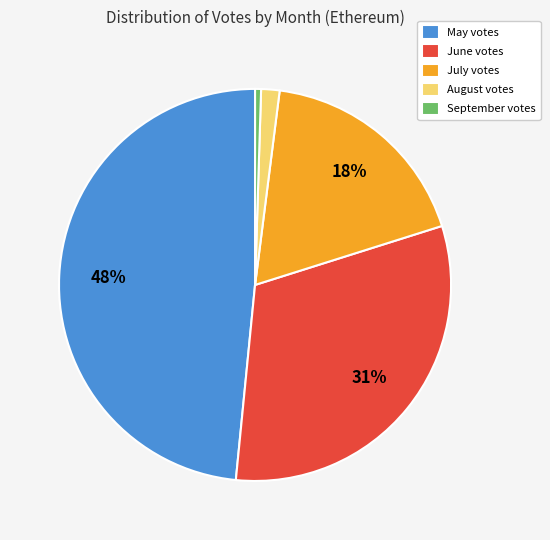

Approximately how many times larger is the value at June votes compared to May votes?

0.6